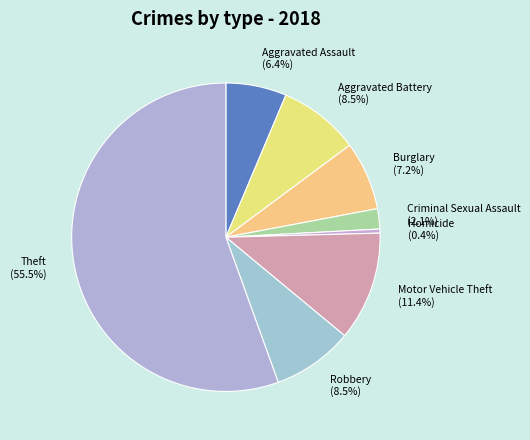

Is Theft (55.5%) the majority of the pie?

Yes